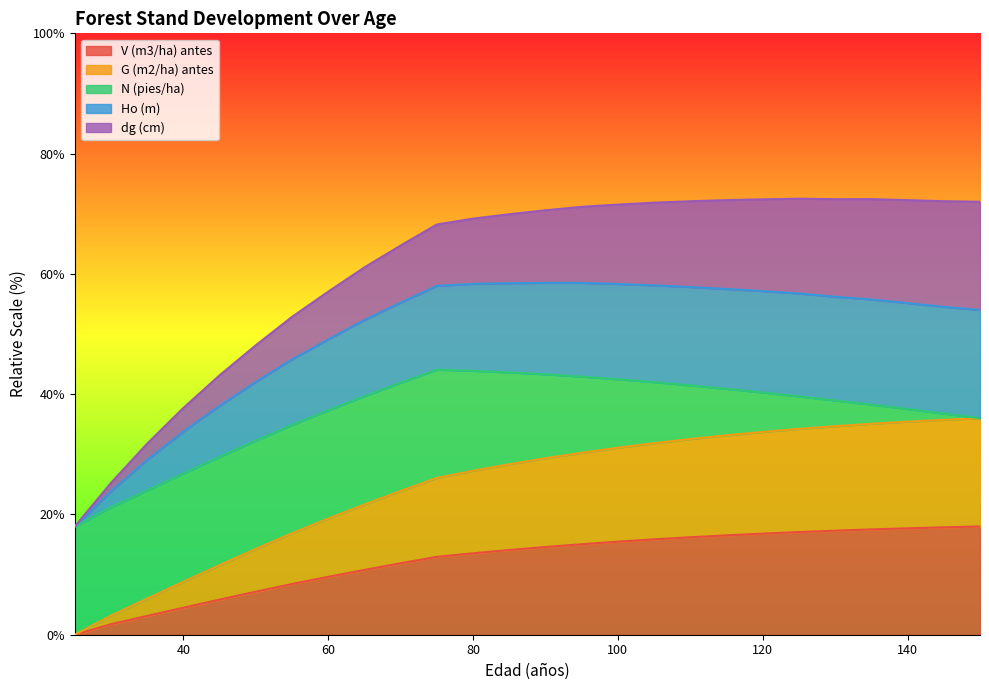

The value of G (m2/ha) antes at 40 is 8.8. True or false?

True